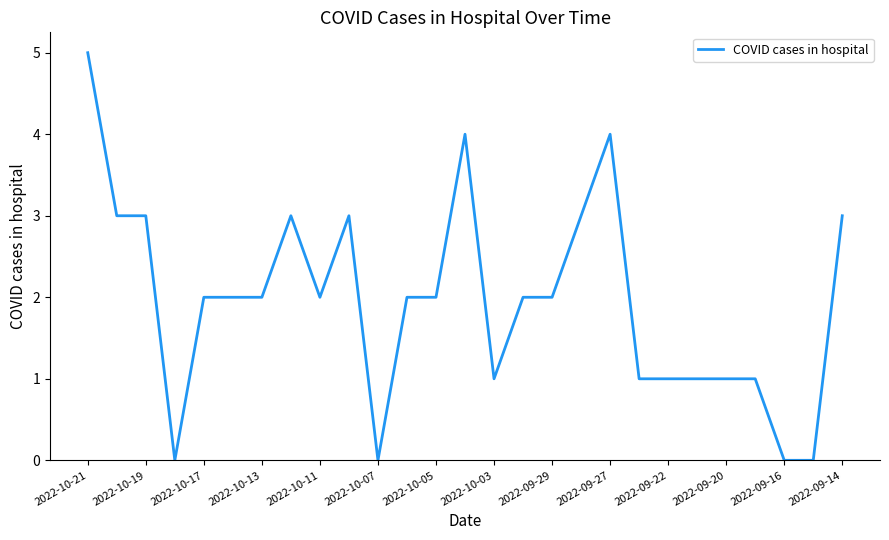

What is the difference between the maximum and minimum values?

5